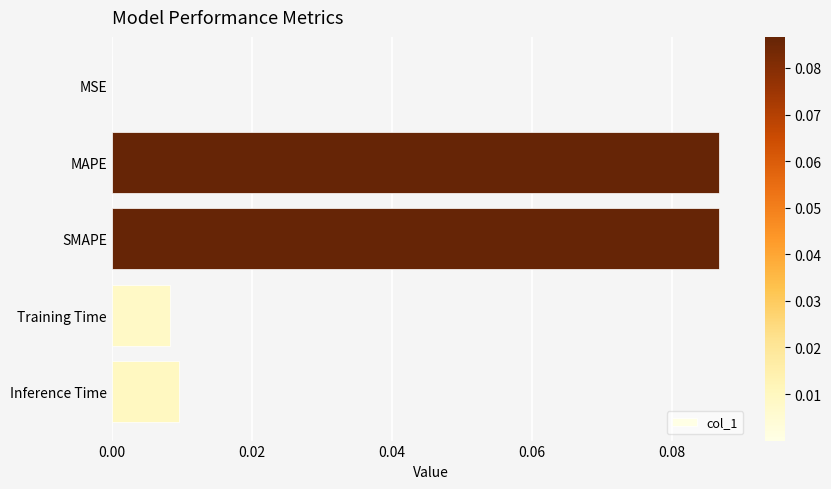

Between MSE and SMAPE, which is larger?

SMAPE